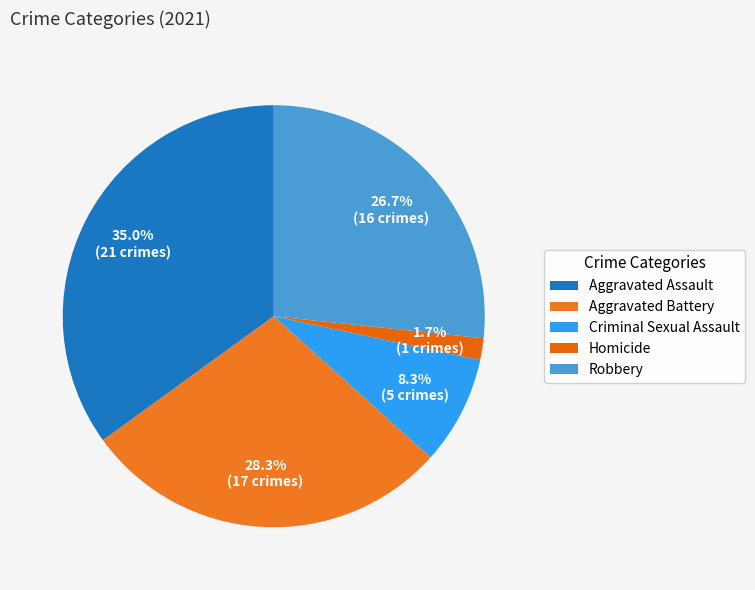

To the nearest percent, what is the difference between the largest and smallest slice percentages?

33%